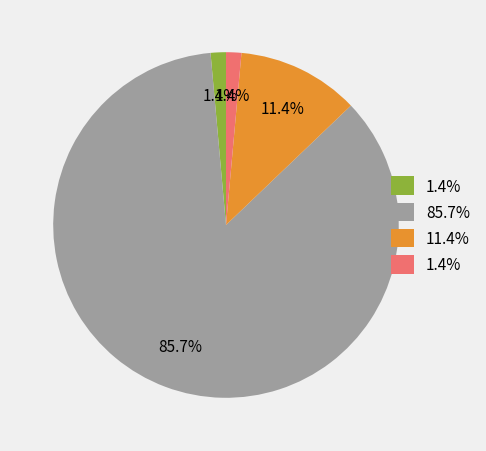

Is there a majority slice in this chart?

Yes